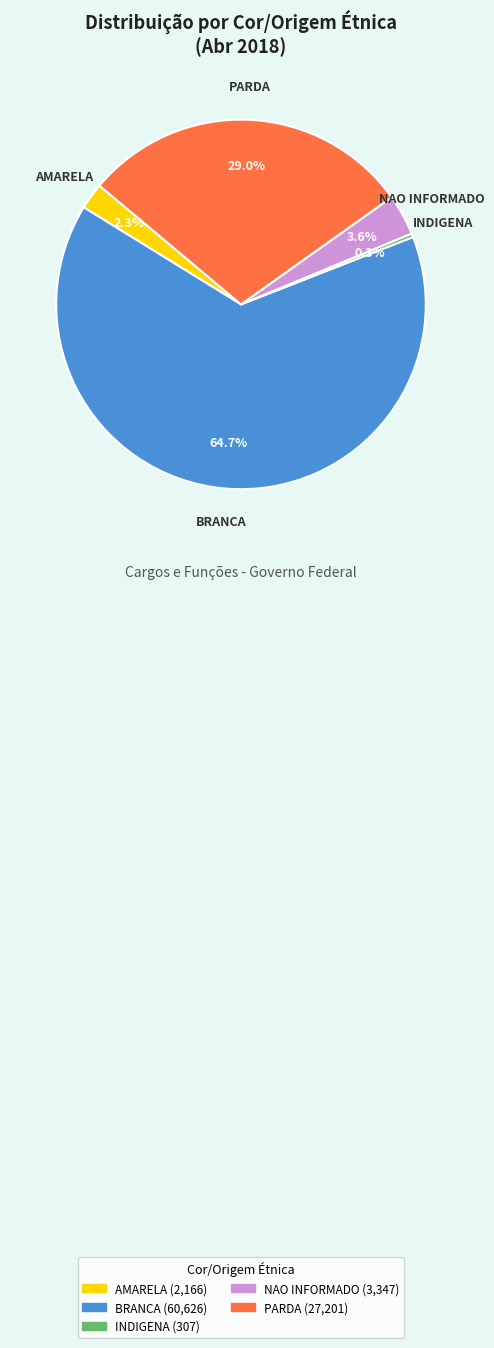

How many slices are in this pie chart?

5